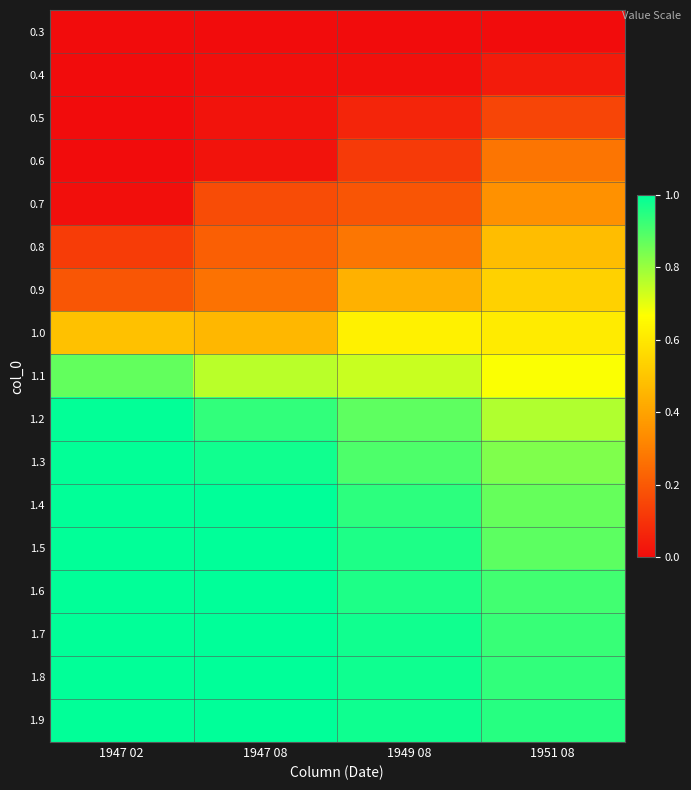

What is the total value across all series at 1947 02?

9.7